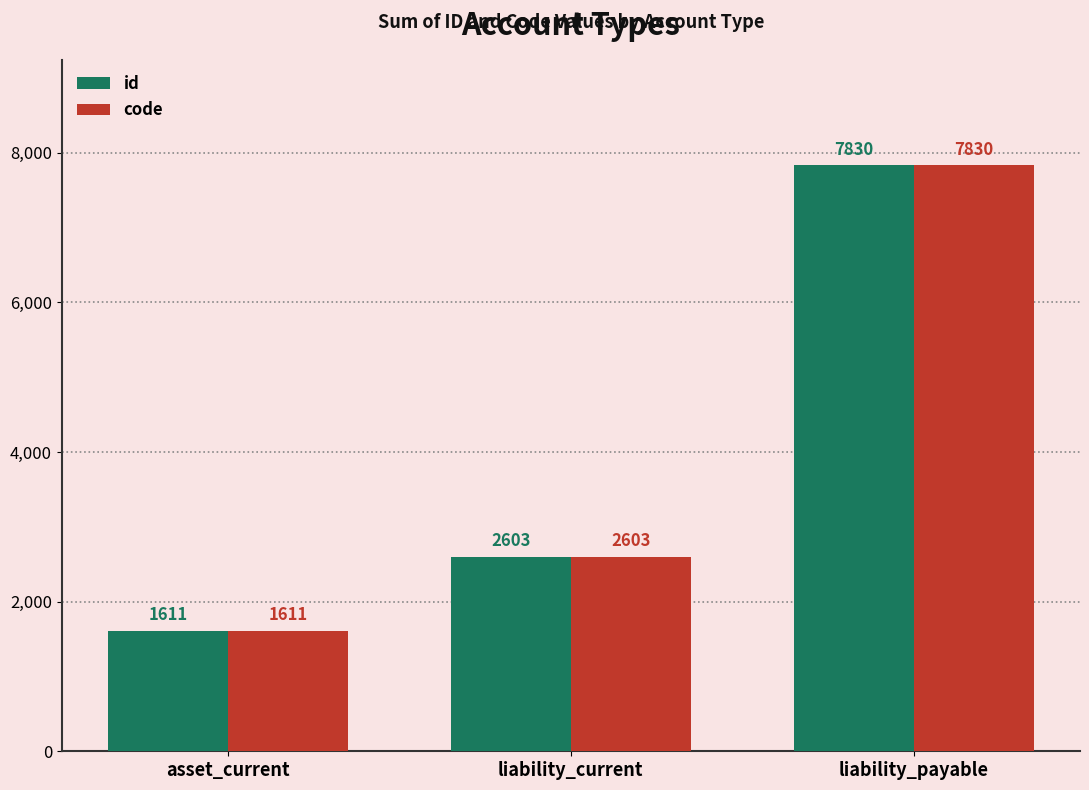

What is the total value across all series at asset_current?

3222